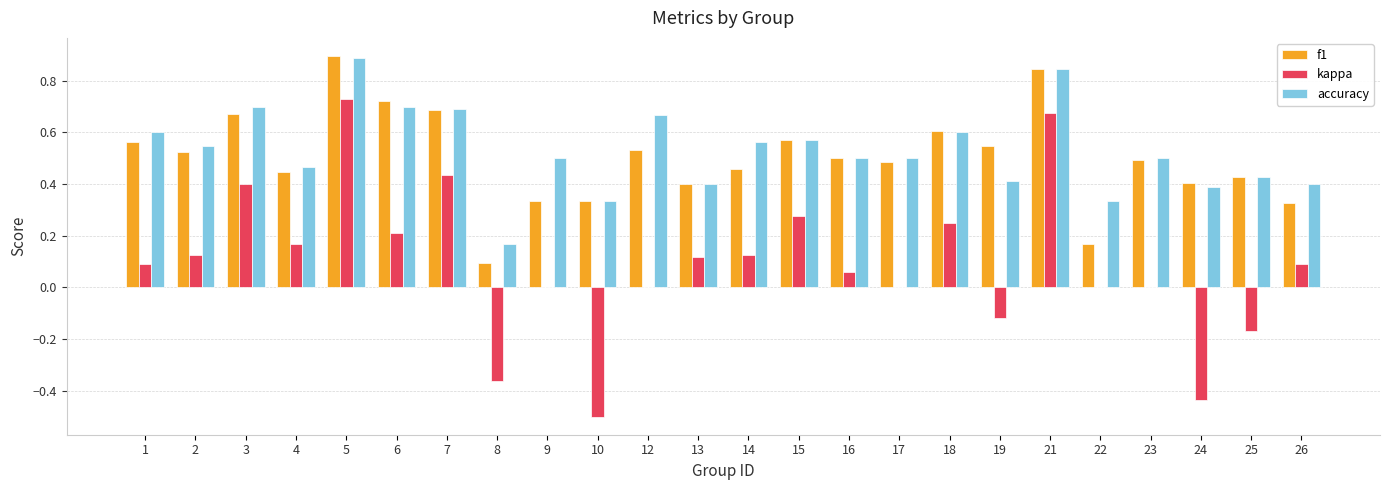

What is the maximum value shown in the chart?

0.9